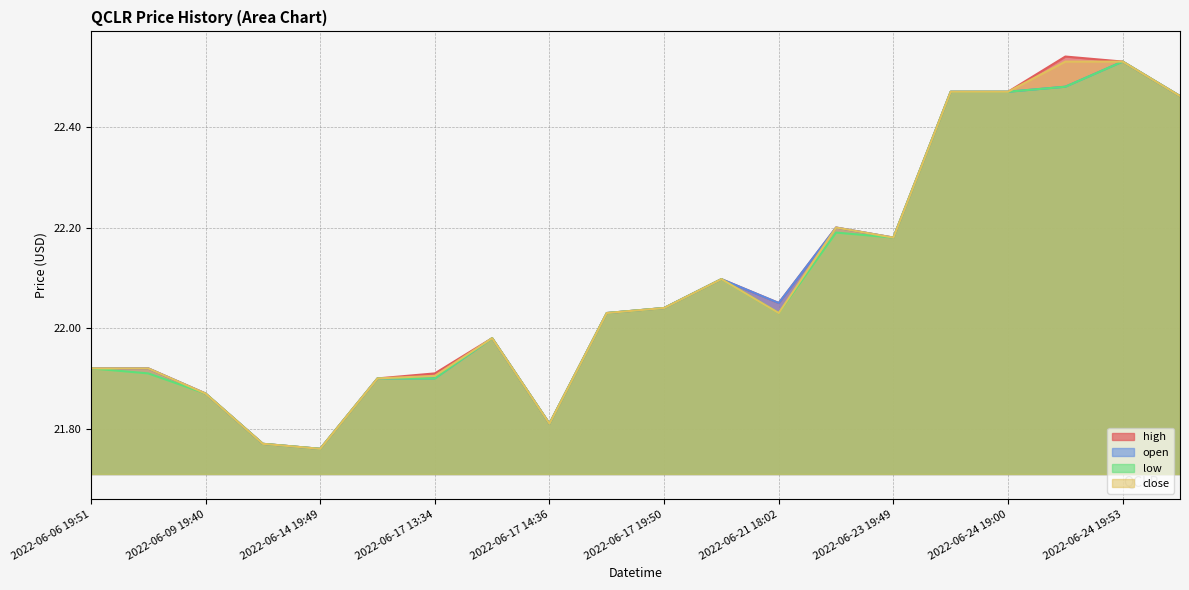

Which series changed the most between 2022-06-06 19:51 and 2022-06-22 16:04?

high